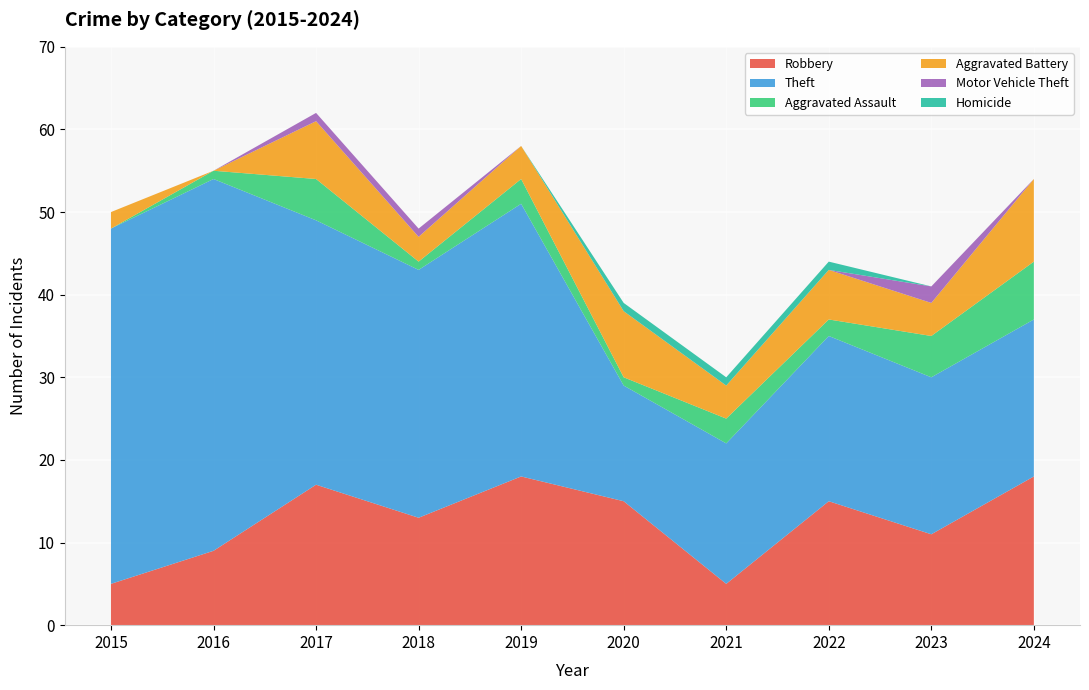

Reading left to right, what are all the values shown in this chart?

Robbery: 2015=5	2016=9	2017=17	2018=13	2019=18	2020=15	2021=5	2022=15	2023=11	2024=18
Theft: 2015=43	2016=45	2017=32	2018=30	2019=33	2020=14	2021=17	2022=20	2023=19	2024=19
Aggravated Assault: 2015=0	2016=1	2017=5	2018=1	2019=3	2020=1	2021=3	2022=2	2023=5	2024=7
Aggravated Battery: 2015=2	2016=0	2017=7	2018=3	2019=4	2020=8	2021=4	2022=6	2023=4	2024=10
Motor Vehicle Theft: 2015=0	2016=0	2017=1	2018=1	2019=0	2020=0	2021=0	2022=0	2023=2	2024=0
Homicide: 2015=0	2016=0	2017=0	2018=0	2019=0	2020=1	2021=1	2022=1	2023=0	2024=0